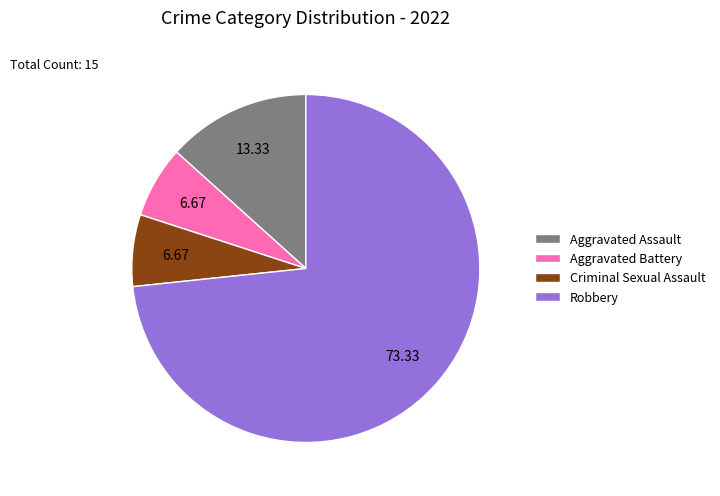

What is the ratio of the value at Criminal Sexual Assault to the value at Aggravated Battery?

1.0